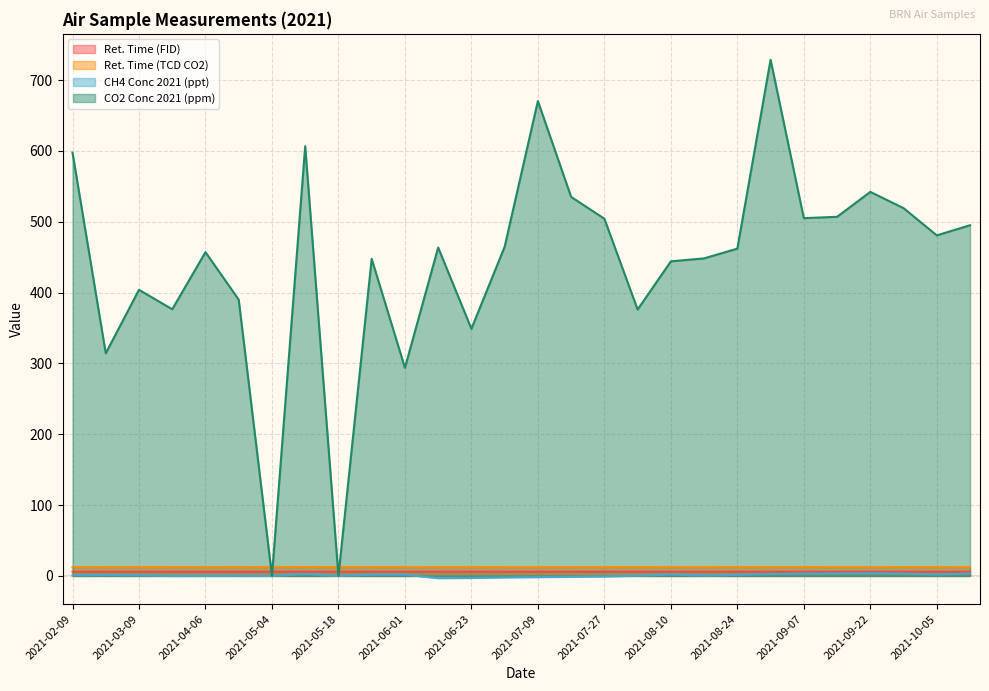

What is the value of the CH4 Conc 2021 (ppt) point at the 18th from the left?

0.3